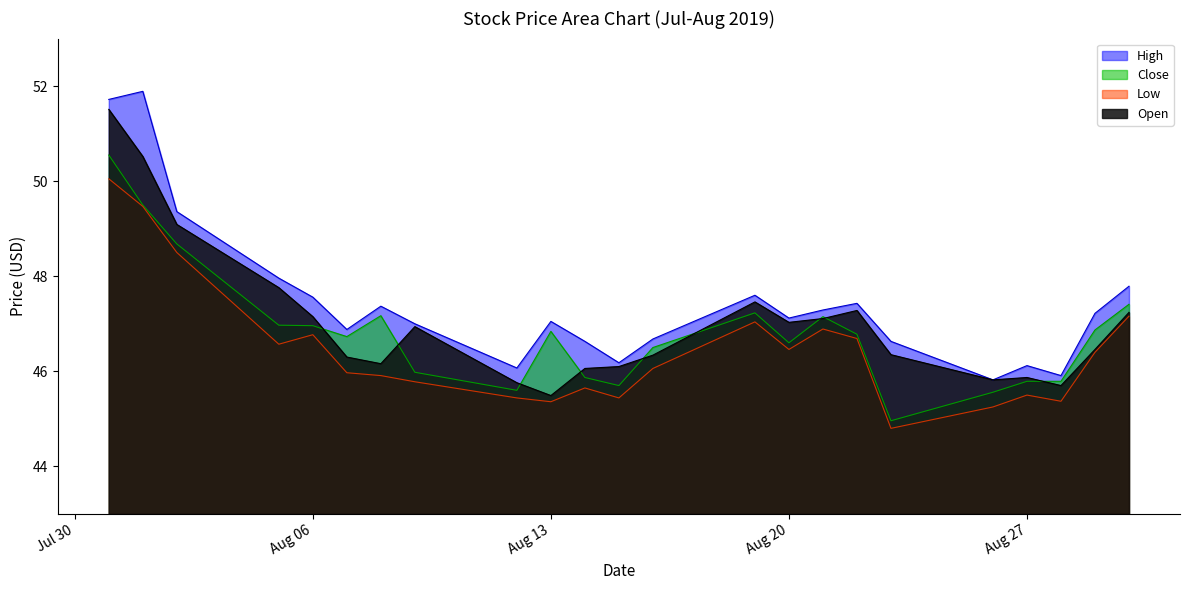

What is the lowest value of the High series?

45.8